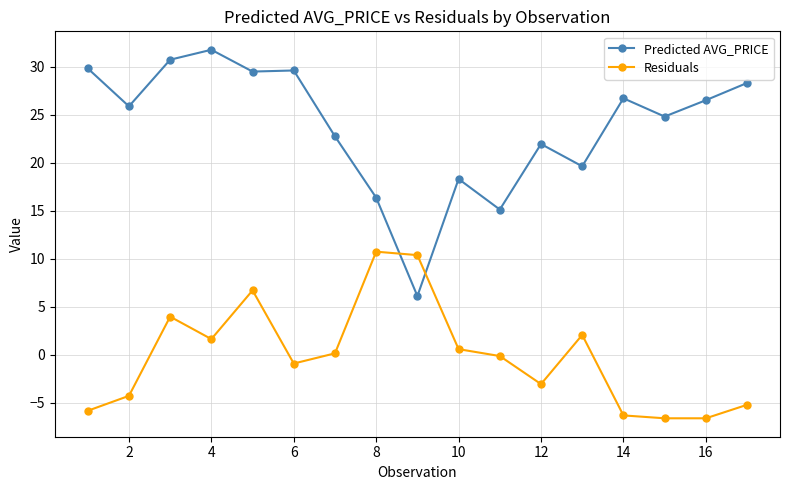

What is the value of the Predicted AVG_PRICE point at the 13th from the left?

19.6